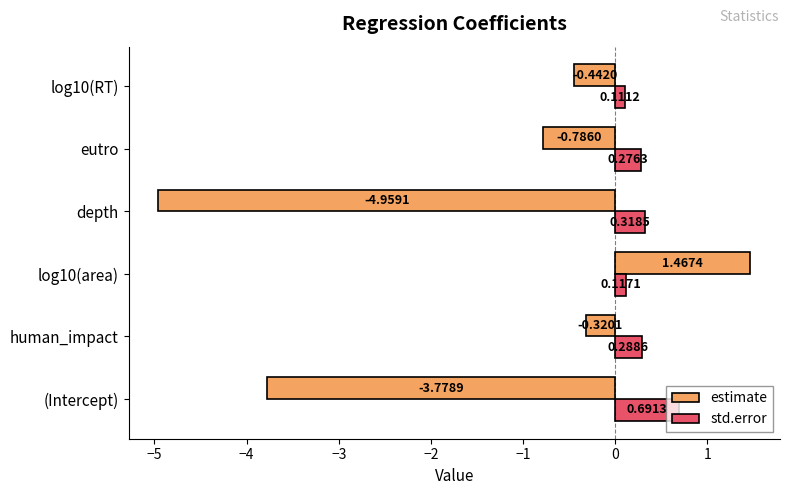

Which series changed the most between human_impact and depth?

estimate